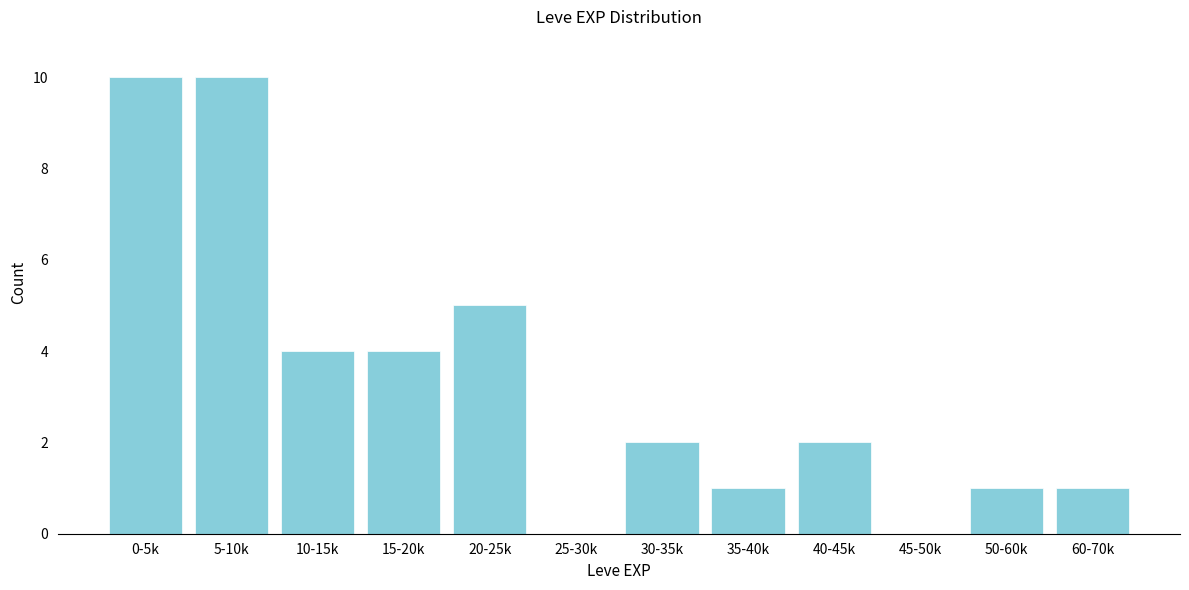

Reading right to left, list all the values displayed in this chart.

60-70k=1	50-60k=1	45-50k=0	40-45k=2	35-40k=1	30-35k=2	25-30k=0	20-25k=5	15-20k=4	10-15k=4	5-10k=10	0-5k=10